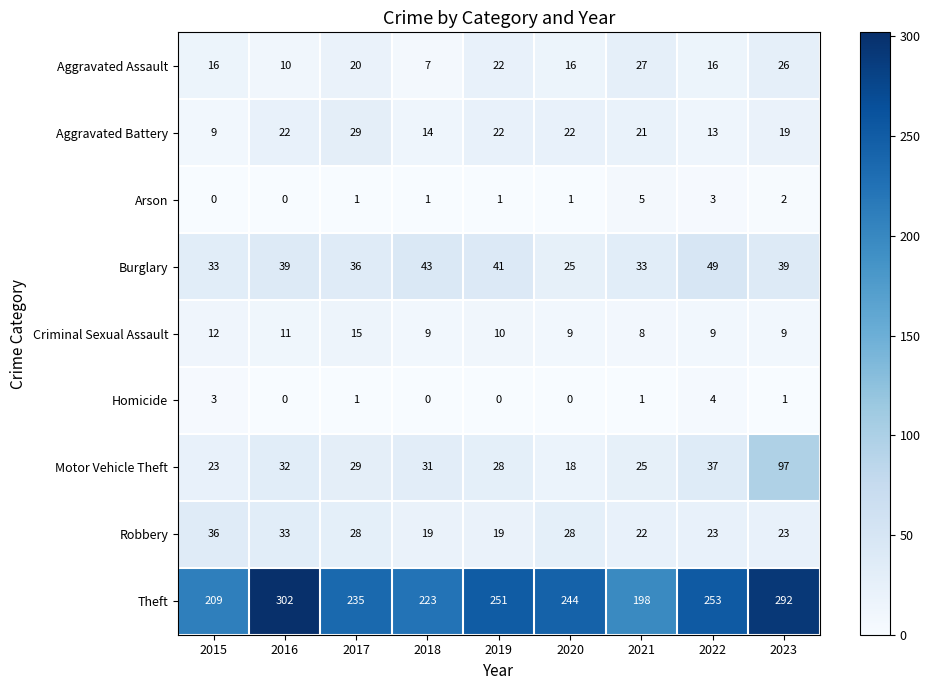

What is the difference between the highest and lowest values at 2016?

302